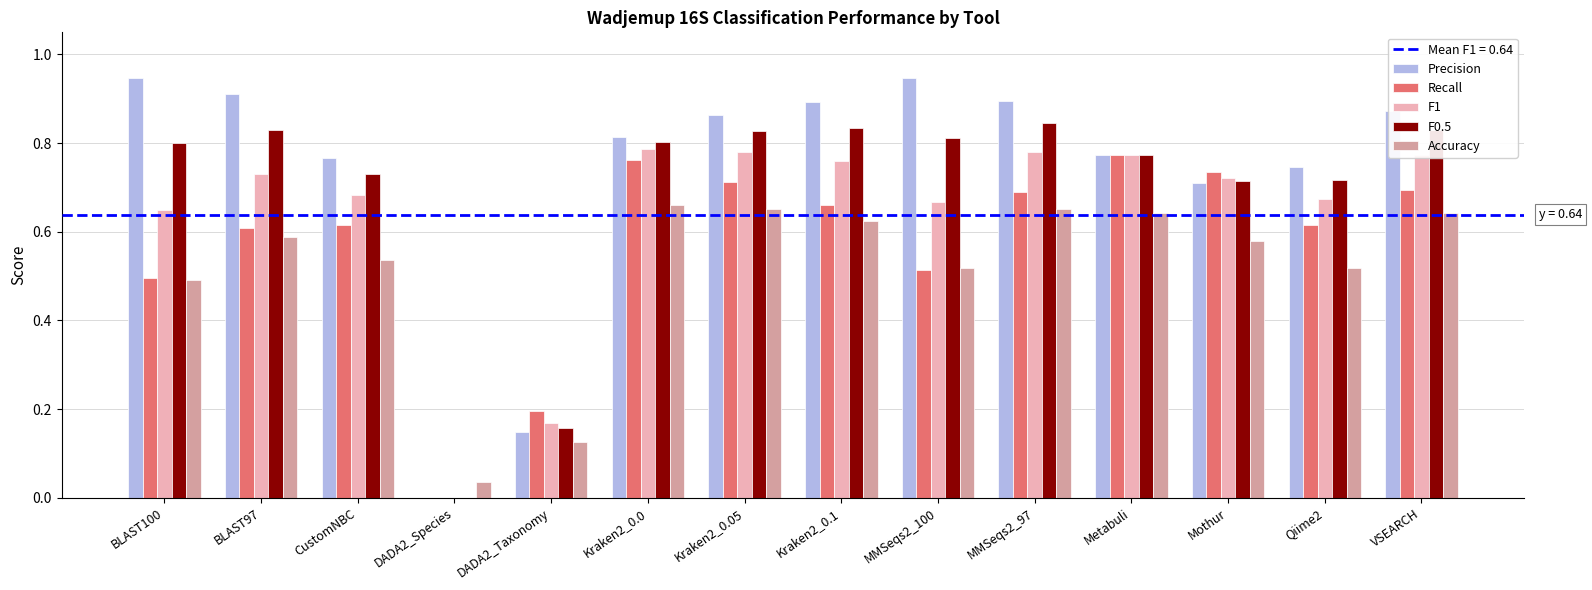

Does the chart contain stacked bars?

No